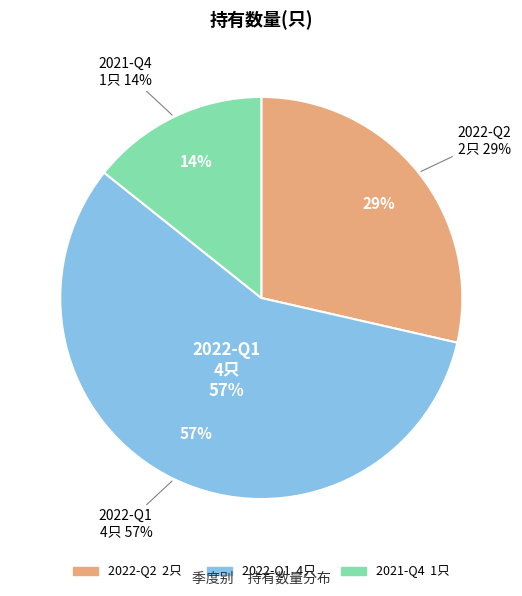

True or false: 2021-Q4 accounts for 14% of the total.

True